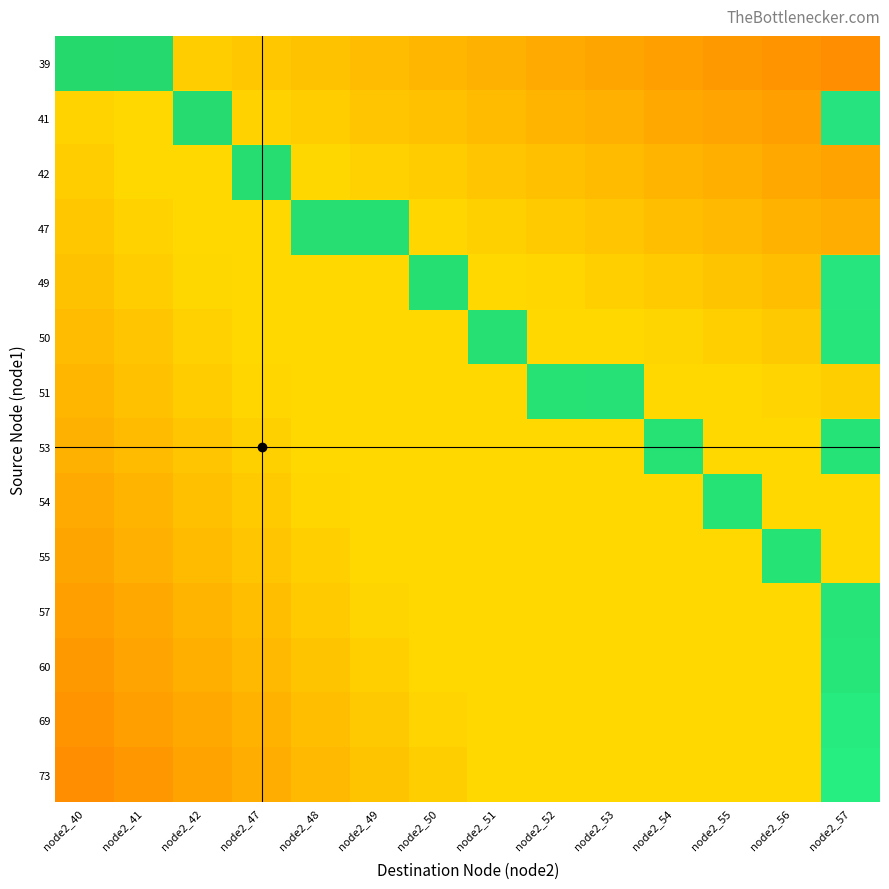

Which has a higher value, node2_55 or node2_50?

node2_50